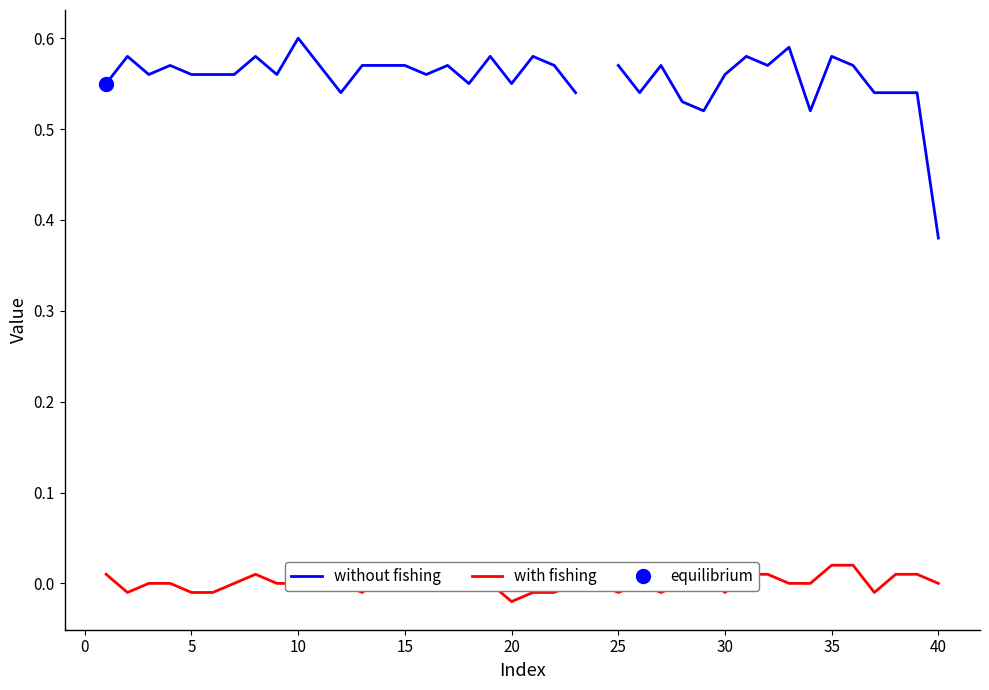

Between 15 and 25, which is larger?

15